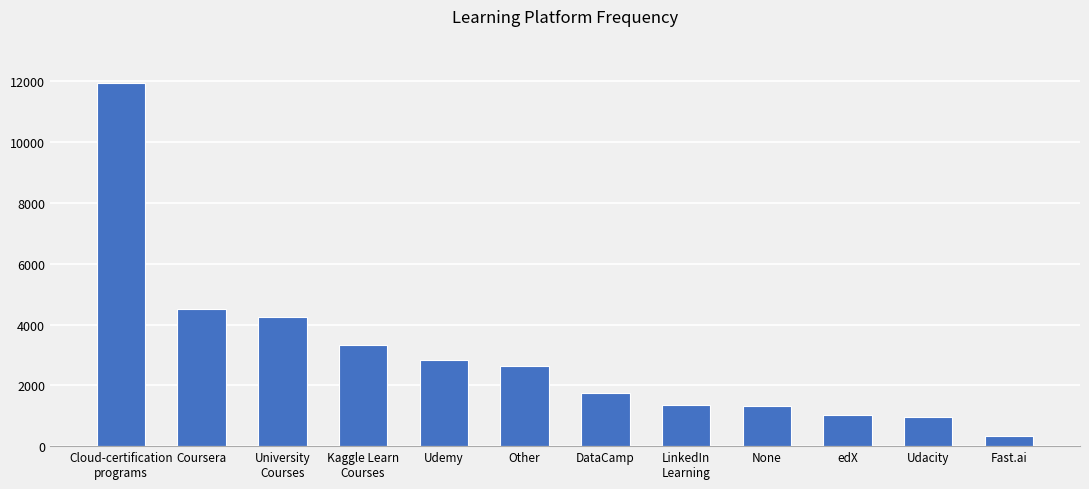

At which category does the chart reach its peak across all series?

Cloud-certification
programs